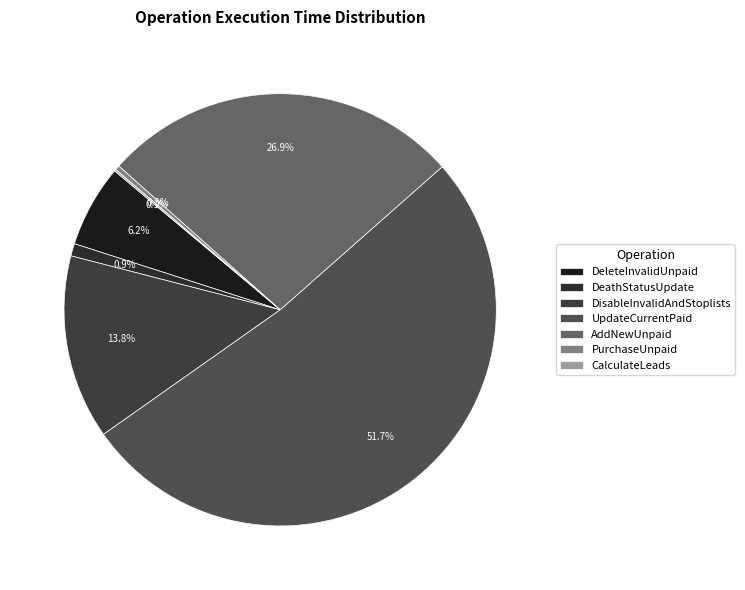

What portion of the pie excludes DisableInvalidAndStoplists?

86.2%